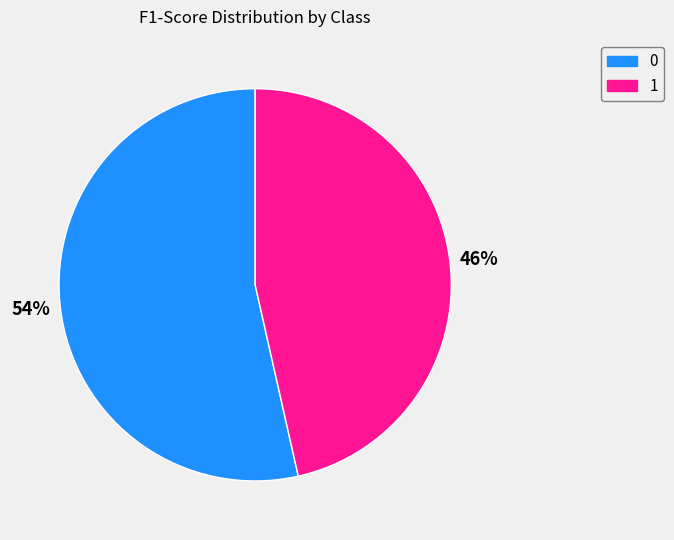

How many slices are in this pie chart?

2